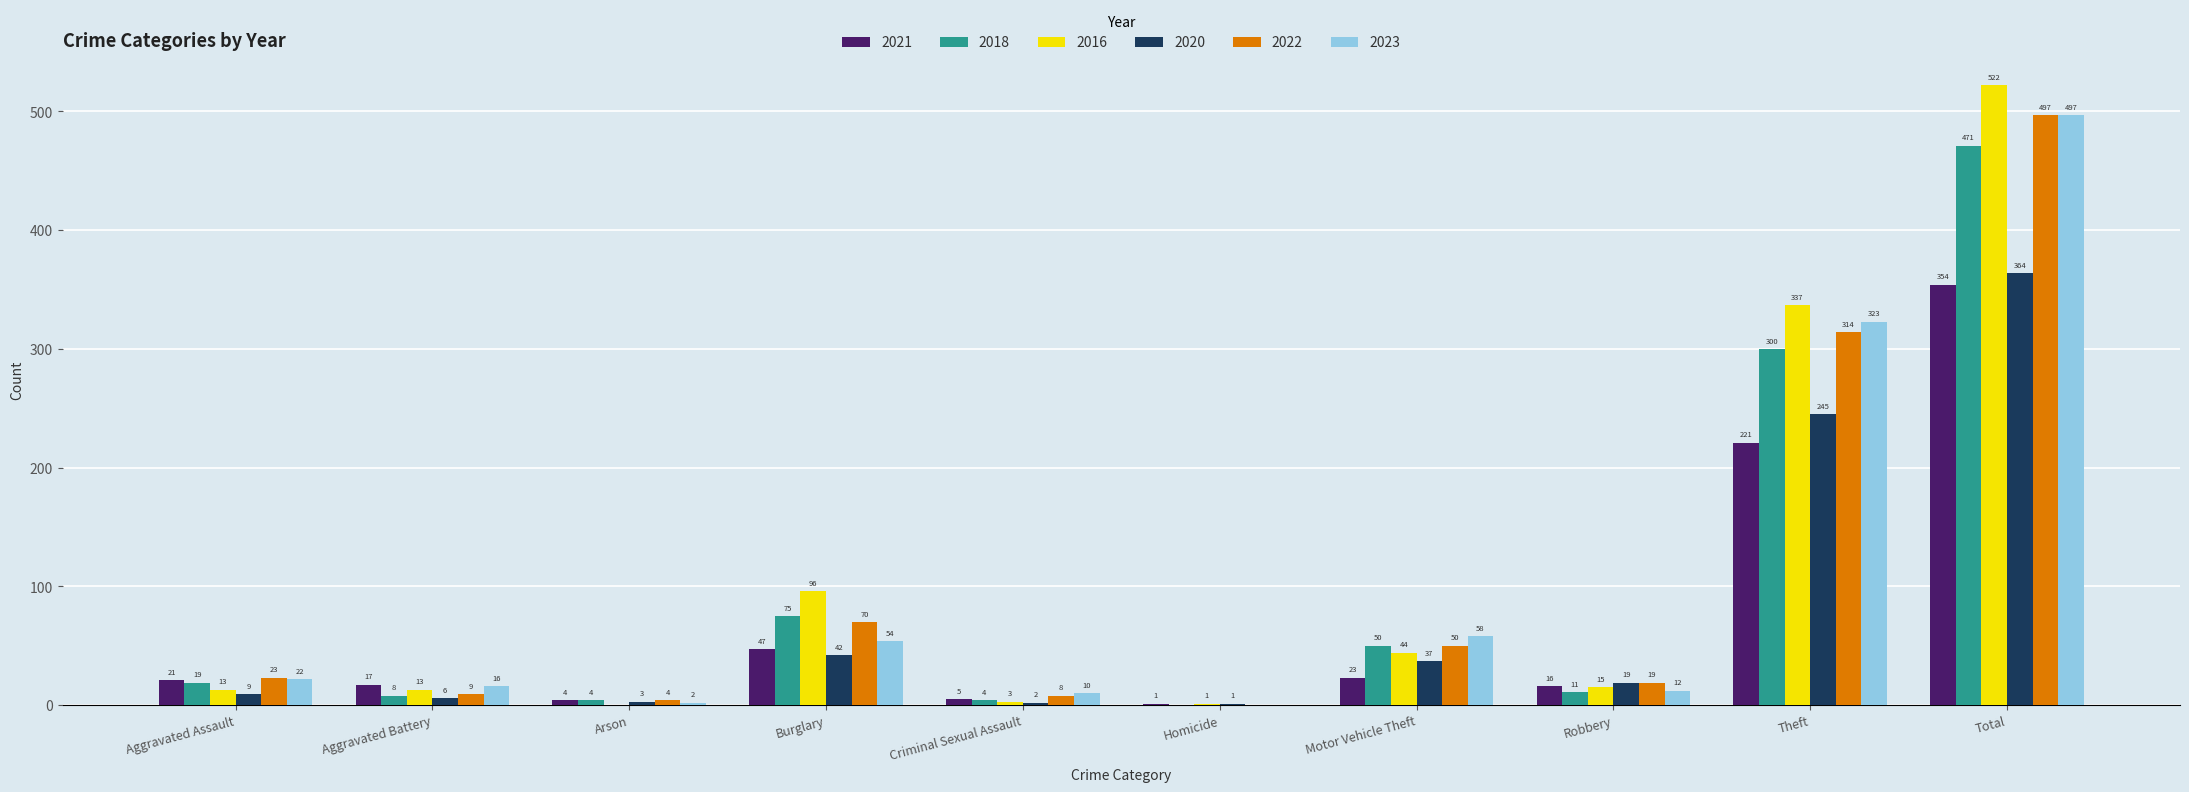

Between Criminal Sexual Assault and Theft, which series saw the biggest shift?

2016